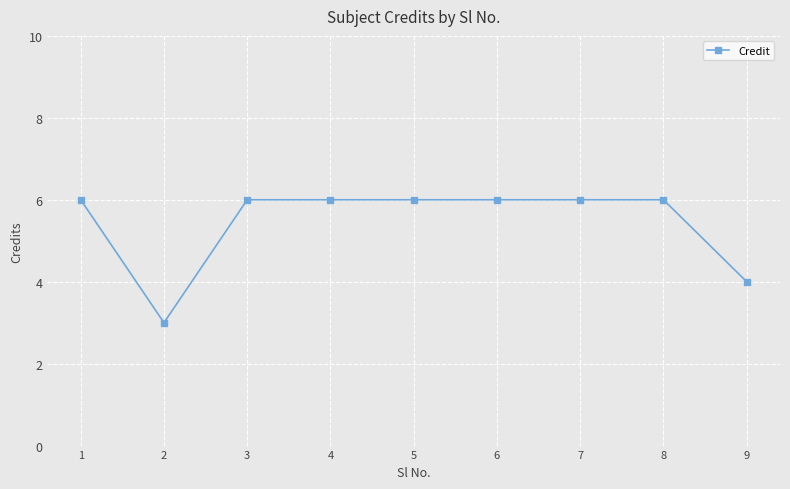

True or false: the data shows 8 at 5.

False